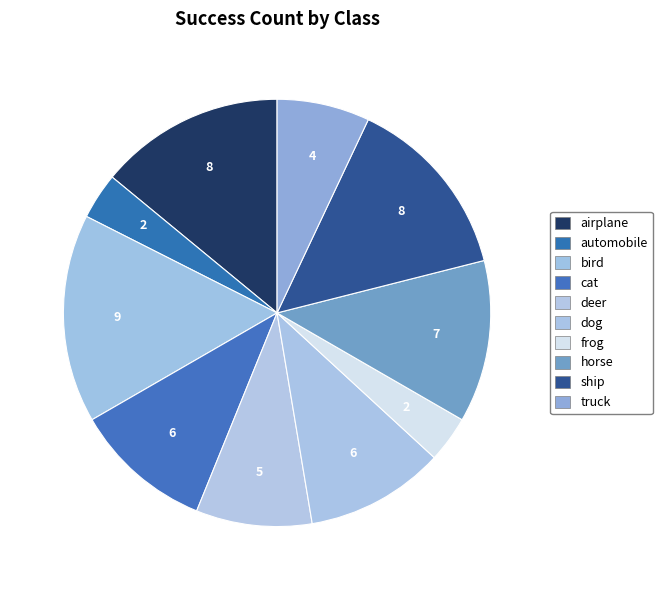

What portion of the pie excludes airplane?

86.0%